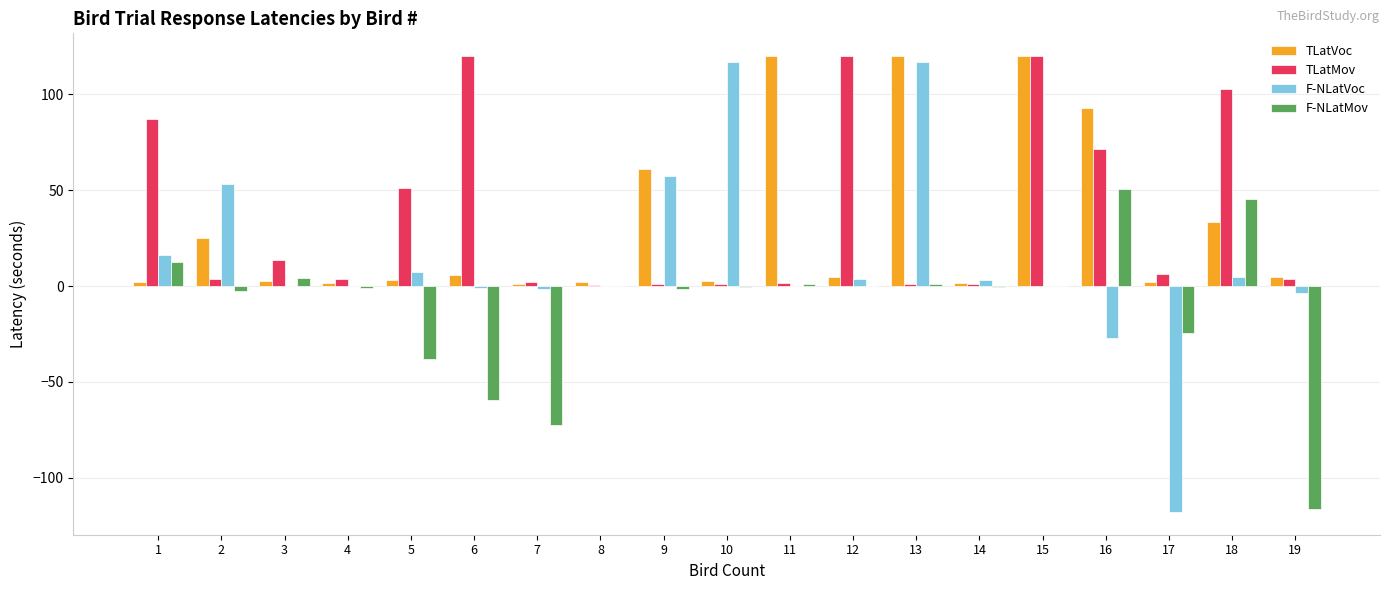

What is the difference between the F-NLatVoc values at 14 and 10?

114.0